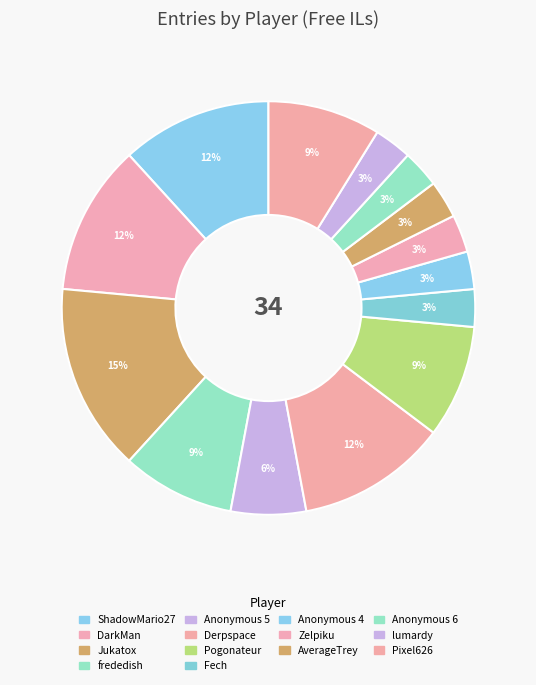

What is the smallest slice in the pie chart?

Fech